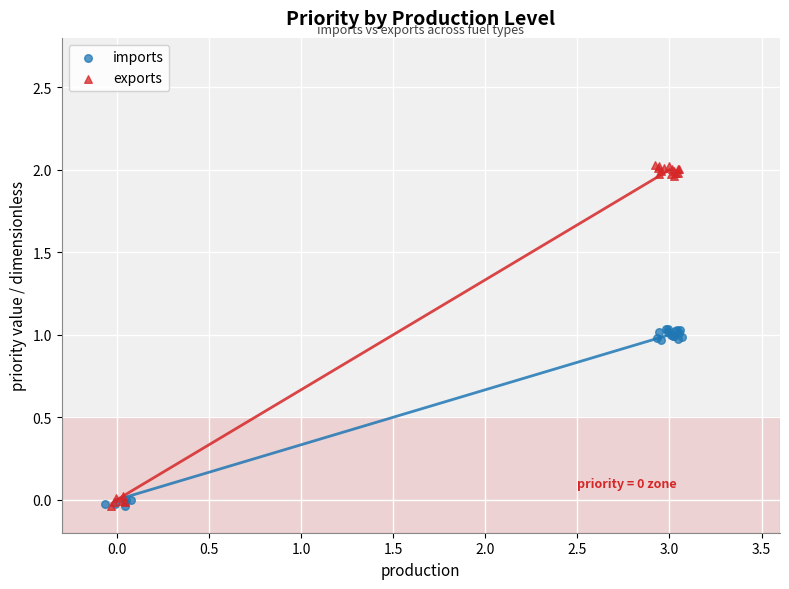

Which series reaches the maximum Y coordinate?

exports